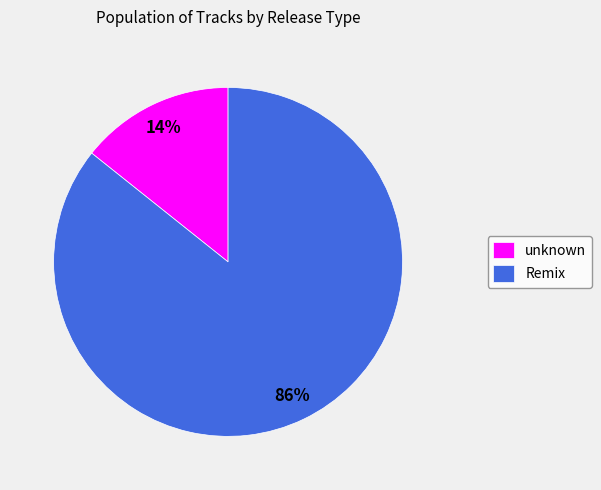

How many segments does this pie chart have?

2